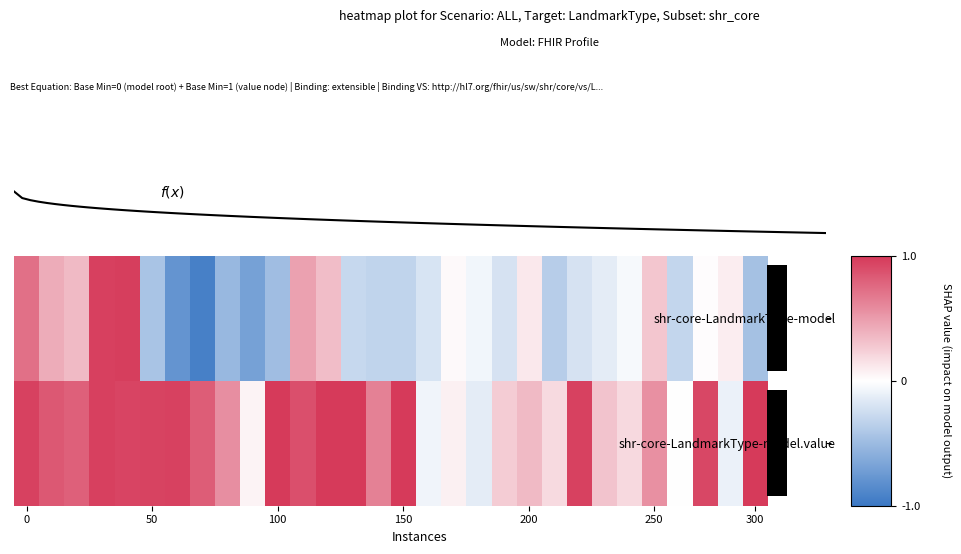

Reading left to right, list all the values displayed in this chart.

row_0: 0.7	0.4	0.3	1.0	1.0	-0.4	-0.8	-0.9	-0.5	-0.7	-0.5	0.5	0.3	-0.3	-0.3	-0.3	-0.2	0.0	-0.1	-0.2	0.1	-0.4	-0.2	-0.1	-0.0	0.3	-0.3	0.0	0.1	-0.5
row_1: 1.0	0.8	0.8	1.0	0.9	0.9	1.0	0.8	0.6	0.1	1.2	0.9	1.1	1.1	0.6	1.1	-0.1	0.1	-0.1	0.3	0.3	0.2	1.0	0.3	0.2	0.6	-0.0	0.9	-0.1	1.2